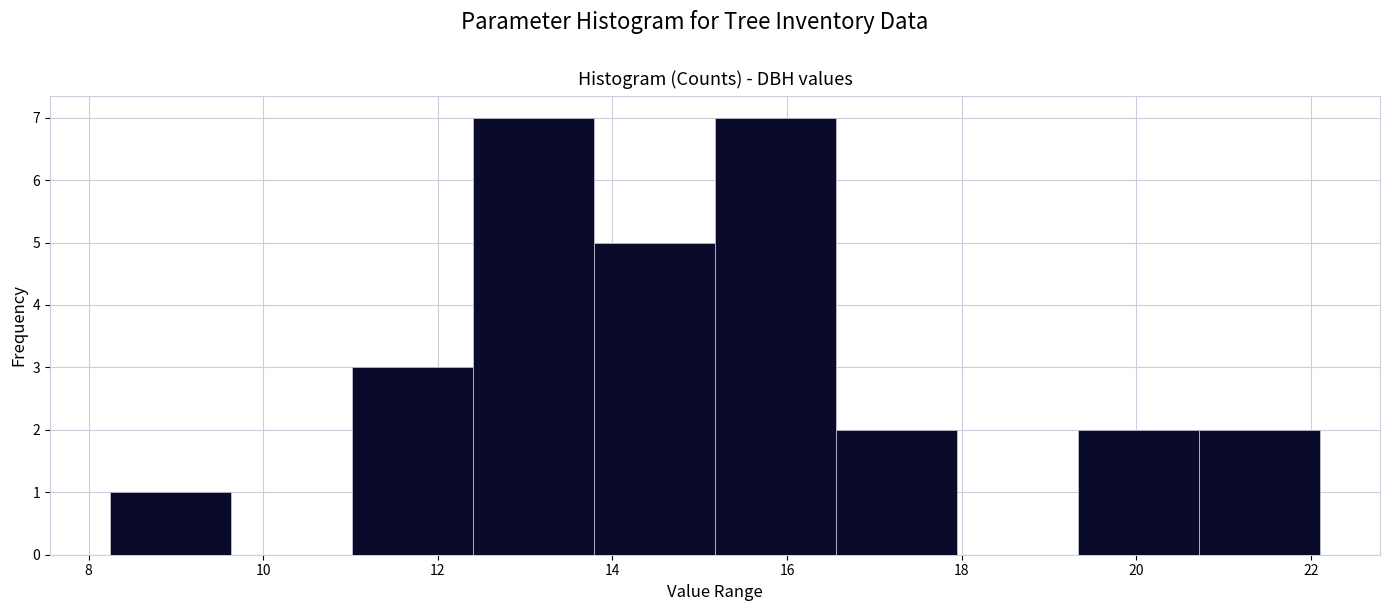

Reading left to right, list every bar in this chart as the range it spans on the x-axis followed by its height. Neither the bar edges nor the heights are printed on the chart, so give them approximately, as read against the axes.

8.2 to 9.6: 1
9.6 to 11.0: 0
11.0 to 12.4: 3
12.4 to 13.8: 7
13.8 to 15.2: 5
15.2 to 16.6: 7
16.6 to 18.0: 2
18.0 to 19.4: 0
19.4 to 20.8: 2
20.8 to 22.2: 2